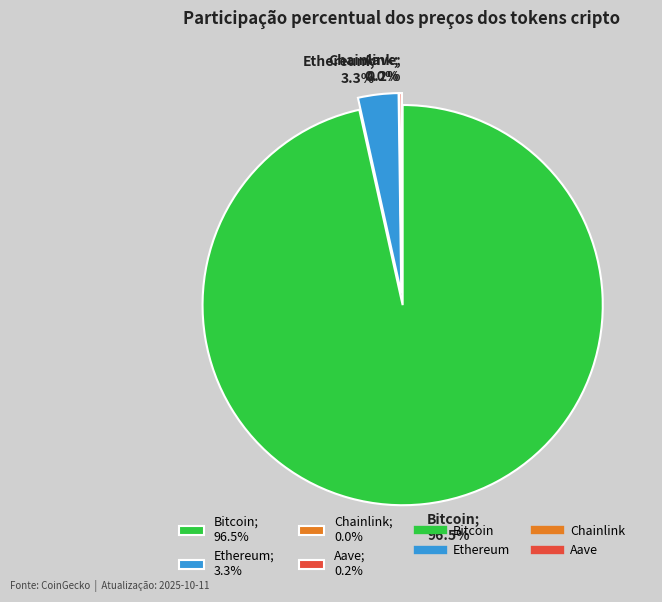

Which category accounts for the majority?

Bitcoin